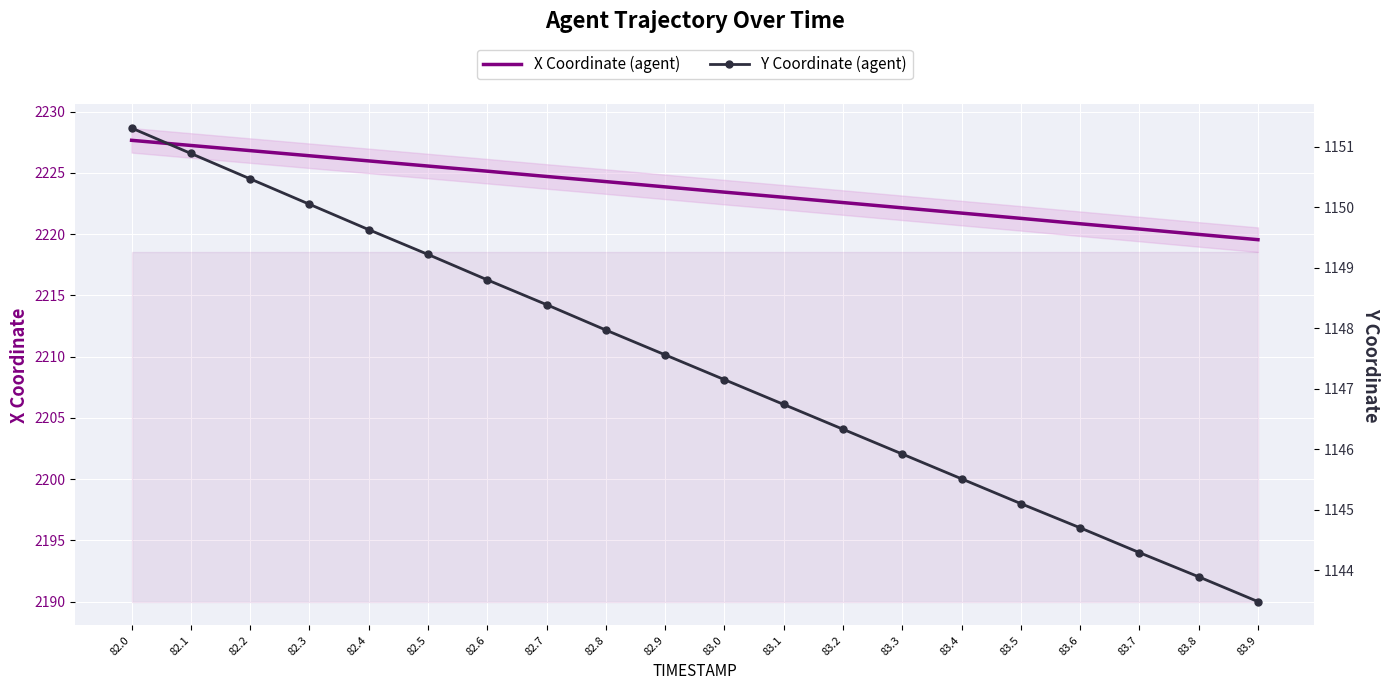

What is the label of the 19th point from the right?

82.1